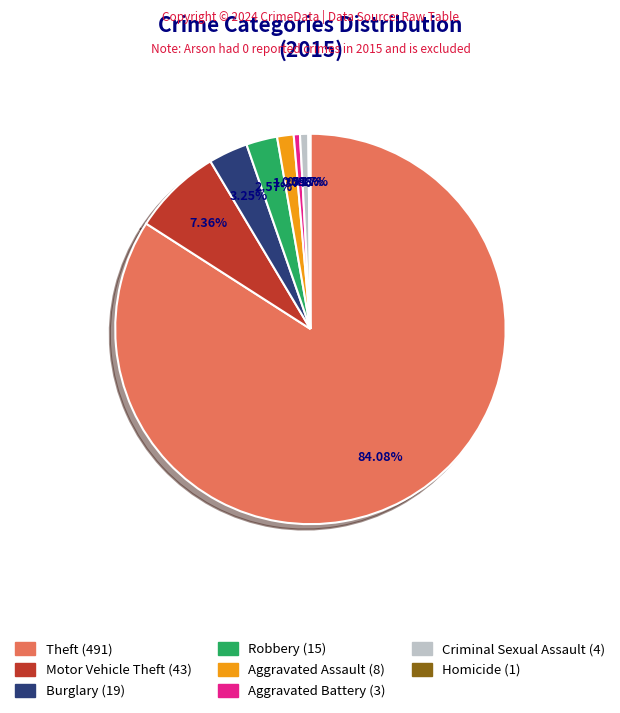

Is there a majority slice in this chart?

Yes